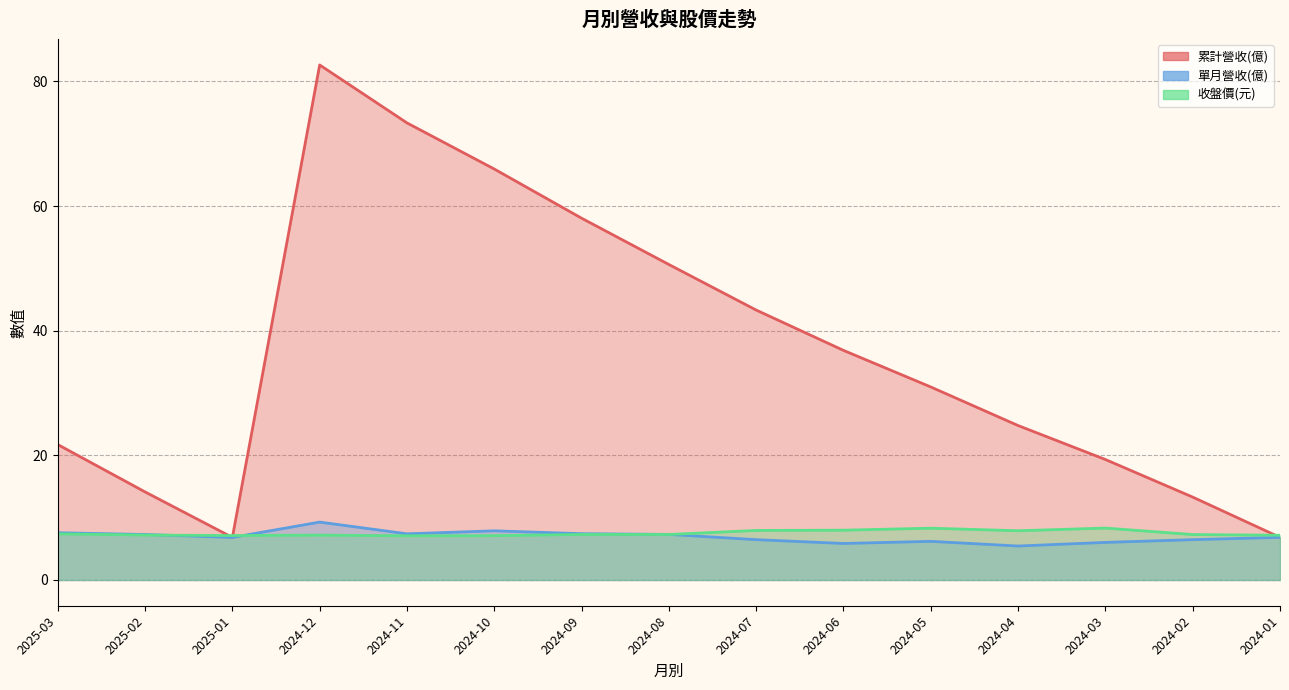

Reading right to left, extract all data points from this chart.

累計營收(億): 2024-01=6.8	2024-02=13.3	2024-03=19.3	2024-04=24.8	2024-05=31.0	2024-06=36.8	2024-07=43.3	2024-08=50.6	2024-09=58.0	2024-10=65.9	2024-11=73.3	2024-12=82.6	2025-01=6.8	2025-02=14.1	2025-03=21.7
單月營收(億): 2024-01=6.8	2024-02=6.5	2024-03=6.0	2024-04=5.5	2024-05=6.2	2024-06=5.9	2024-07=6.5	2024-08=7.3	2024-09=7.4	2024-10=7.9	2024-11=7.4	2024-12=9.3	2025-01=6.8	2025-02=7.3	2025-03=7.6
收盤價(元): 2024-01=7.2	2024-02=7.3	2024-03=8.3	2024-04=7.9	2024-05=8.3	2024-06=8.0	2024-07=8.0	2024-08=7.3	2024-09=7.3	2024-10=7.1	2024-11=7.1	2024-12=7.2	2025-01=7.1	2025-02=7.2	2025-03=7.4